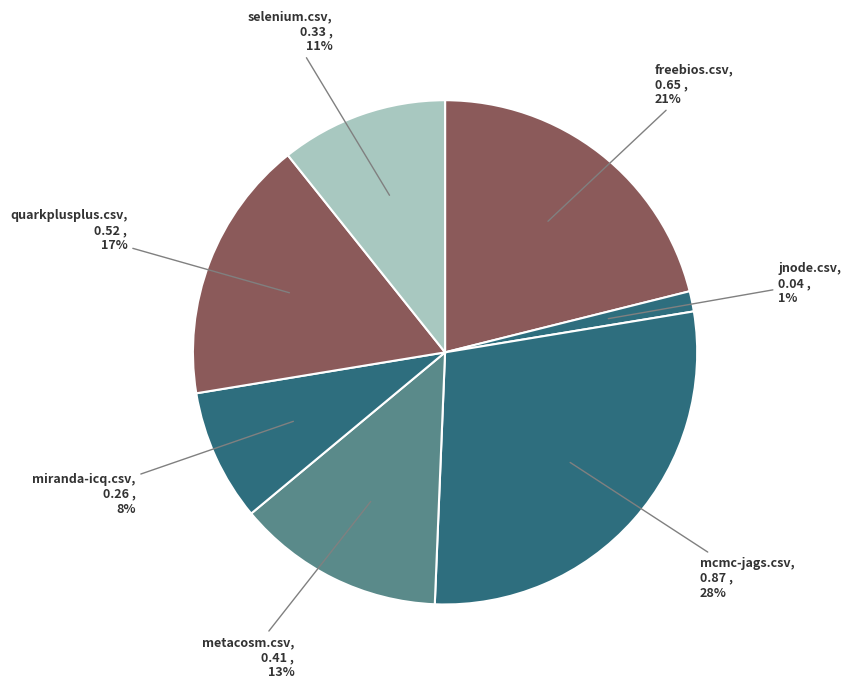

How many segments does this pie chart have?

7